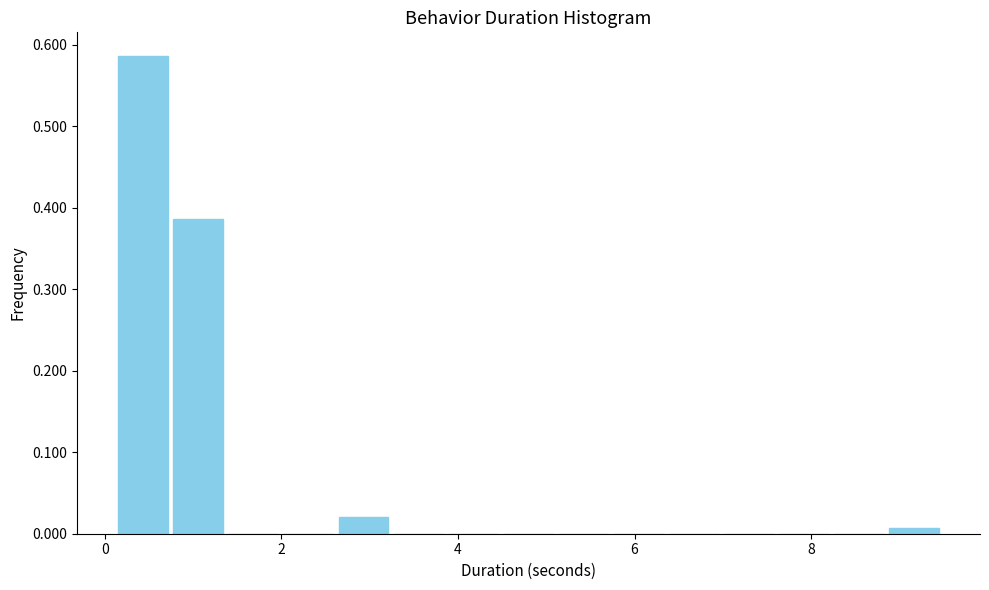

Read against the x-axis, roughly where is the centre of the tallest bar?

0.4